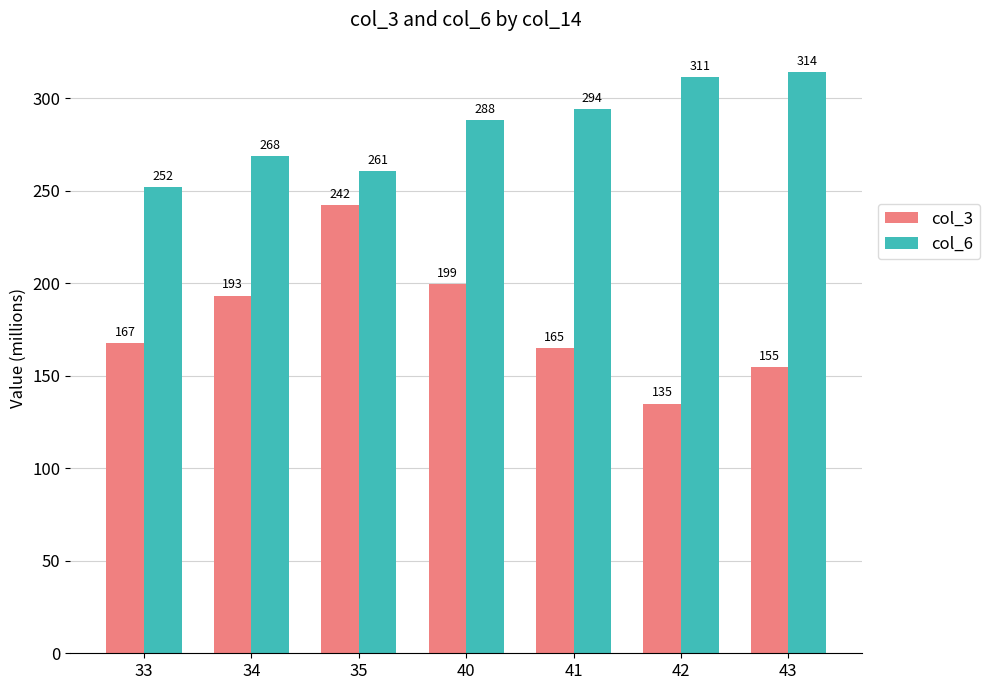

The col_3 series shows 164.9 at 41. True or false?

True